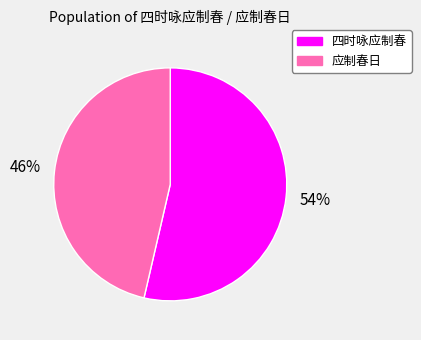

To the nearest percent, what is the average slice percentage?

50%